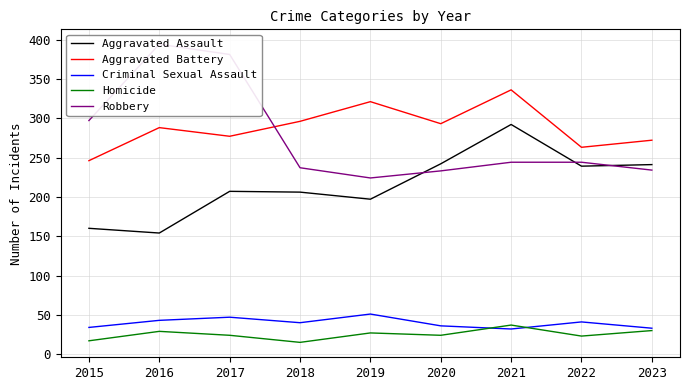

How many values in the Criminal Sexual Assault series are below 40?

4